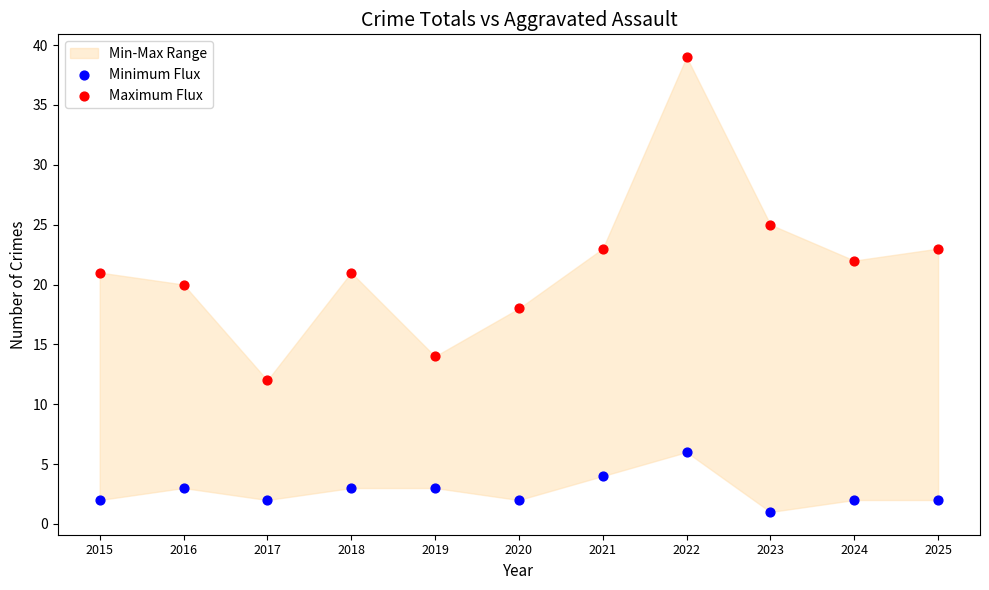

Across all data points, what is the range of Y values (max minus min)?

38